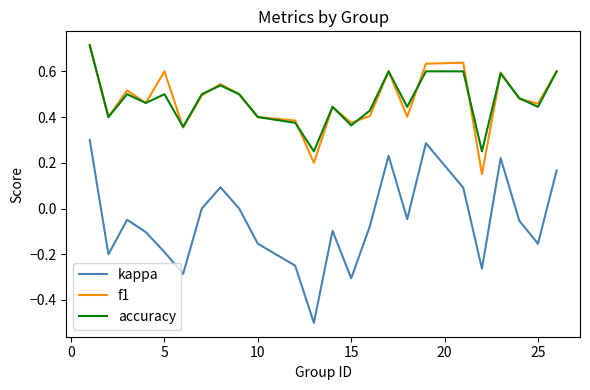

Is this an area chart (filled region under the line)?

No